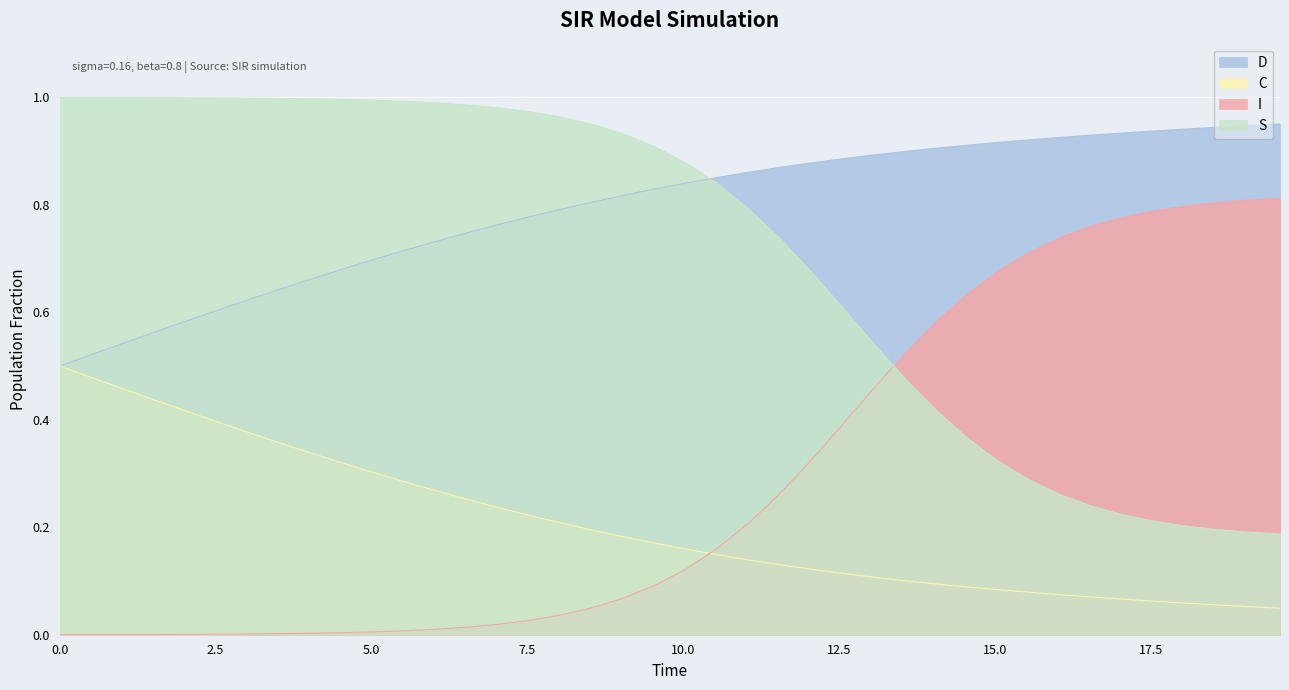

How many times do D and S cross each other?

1